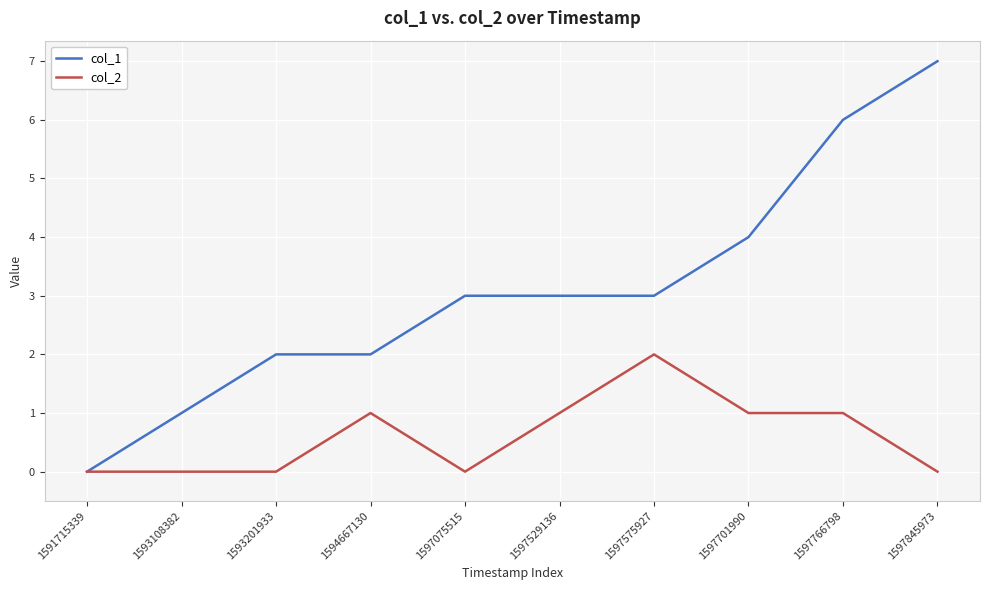

Reading left to right, what are all the values shown in this chart?

col_1: 0	1	2	2	3	3	3	4	6	7
col_2: 0	0	0	1	0	1	2	1	1	0